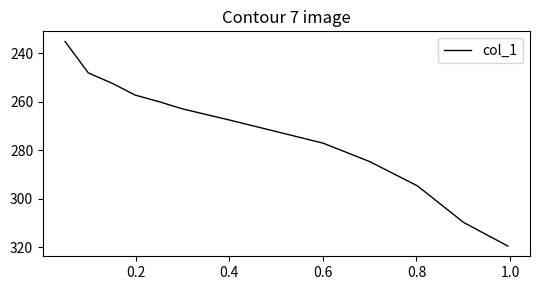

What is the difference between the maximum and minimum values?

84.3